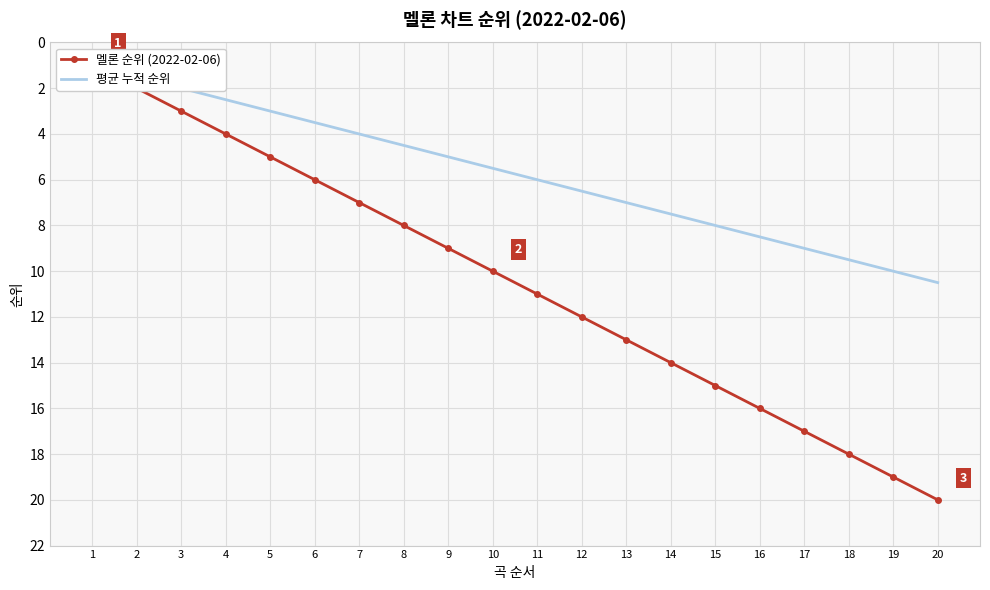

Which category has the lowest value across all series?

1